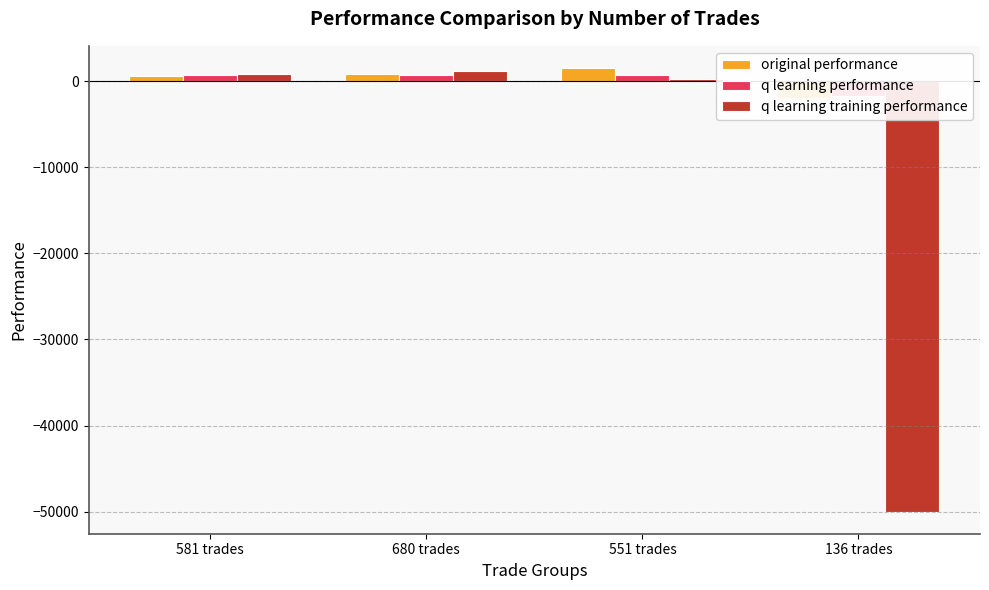

What is the minimum value shown in the chart?

-50000.0